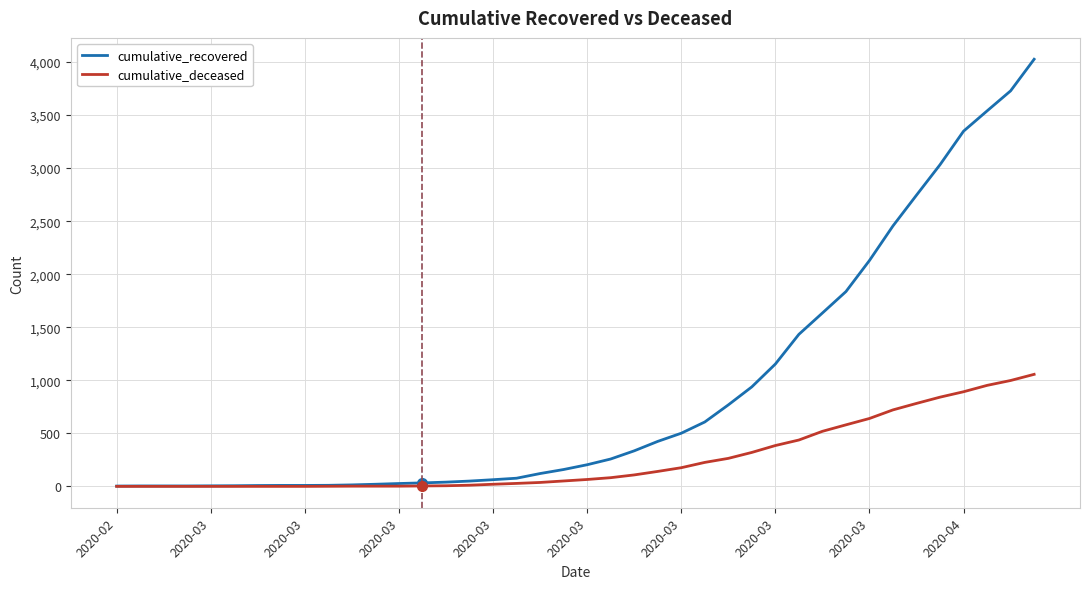

Rank the series by their maximum value, from highest to lowest.

cumulative_recovered, cumulative_deceased